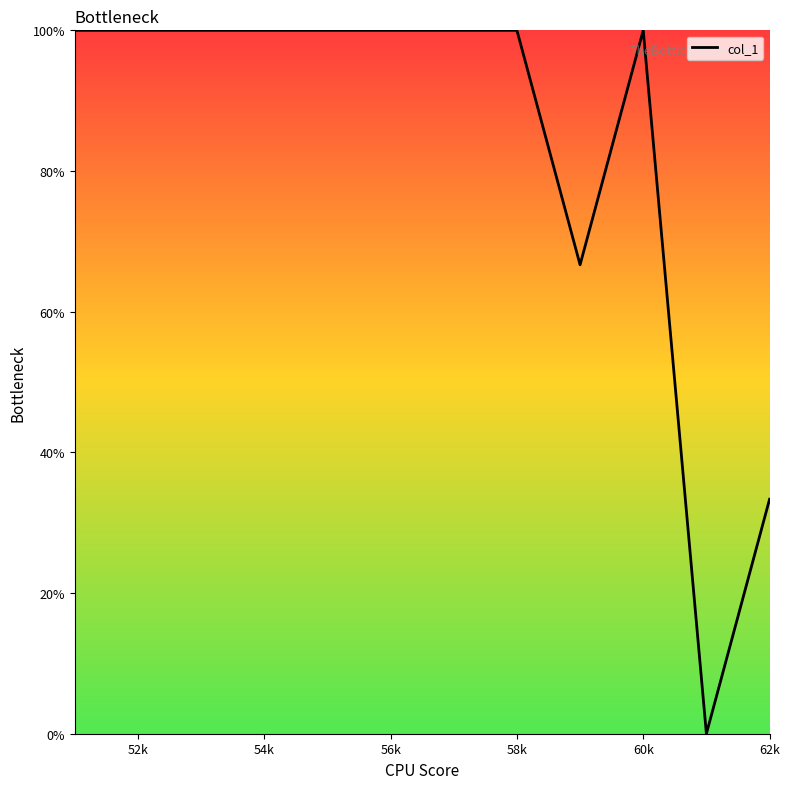

Reading left to right, list all the values displayed in this chart.

100.0	100.0	100.0	100.0	100.0	100.0	100.0	100.0	66.7	100.0	0.0	33.3